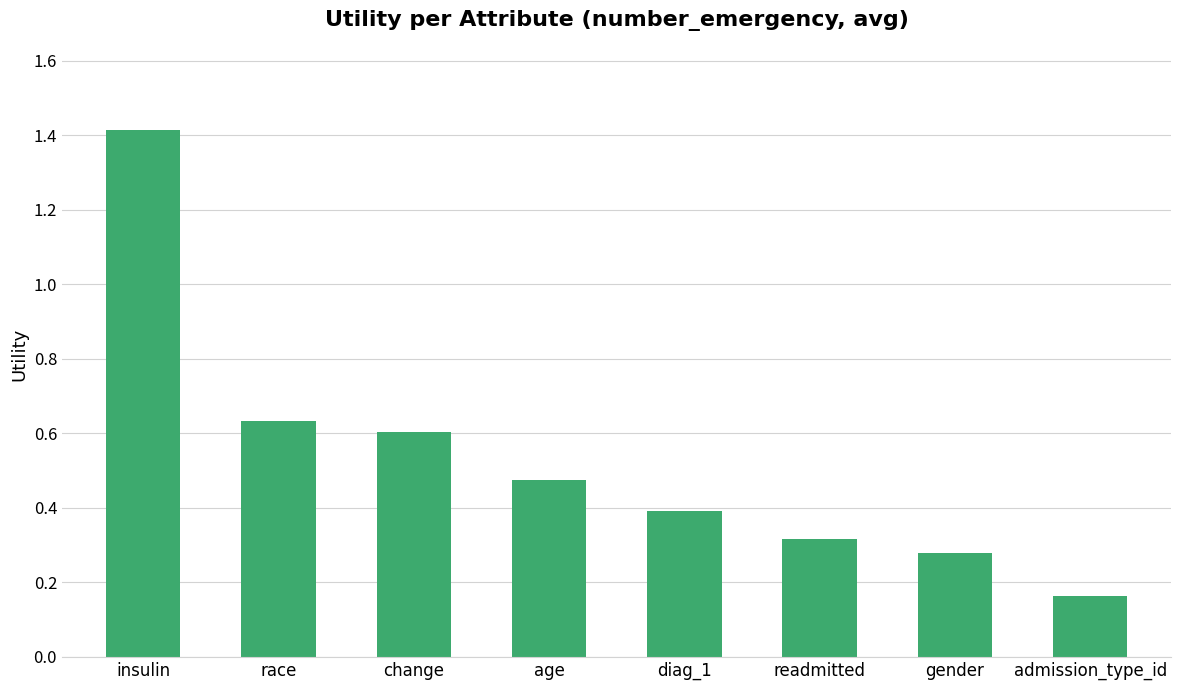

Where is the data nearest to the value 0?

admission_type_id